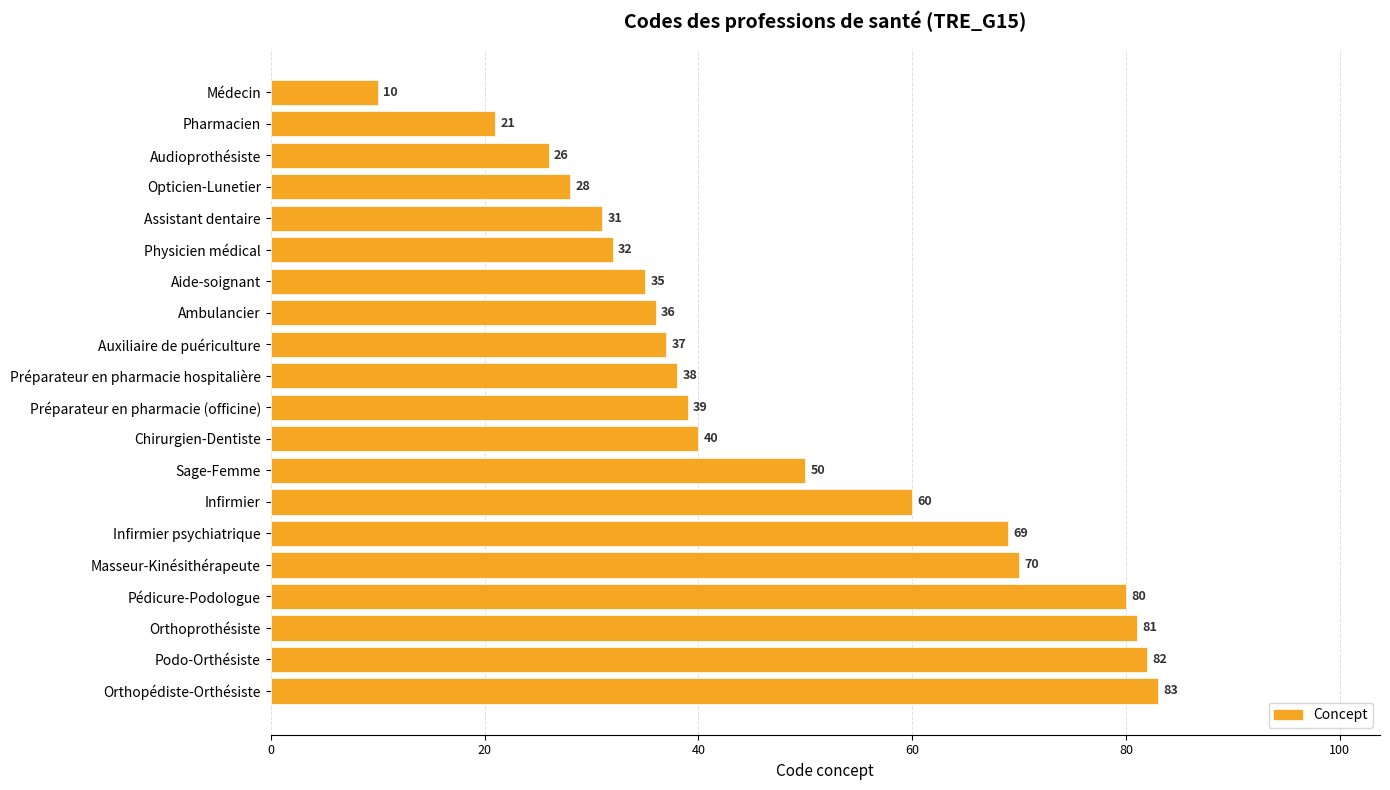

Rank the categories by value from highest to lowest.

Orthopédiste-Orthésiste, Podo-Orthésiste, Orthoprothésiste, Pédicure-Podologue, Masseur-Kinésithérapeute, Infirmier psychiatrique, Infirmier, Sage-Femme, Chirurgien-Dentiste, Préparateur en pharmacie (officine), Préparateur en pharmacie hospitalière, Auxiliaire de puériculture, Ambulancier, Aide-soignant, Physicien médical, Assistant dentaire, Opticien-Lunetier, Audioprothésiste, Pharmacien, Médecin